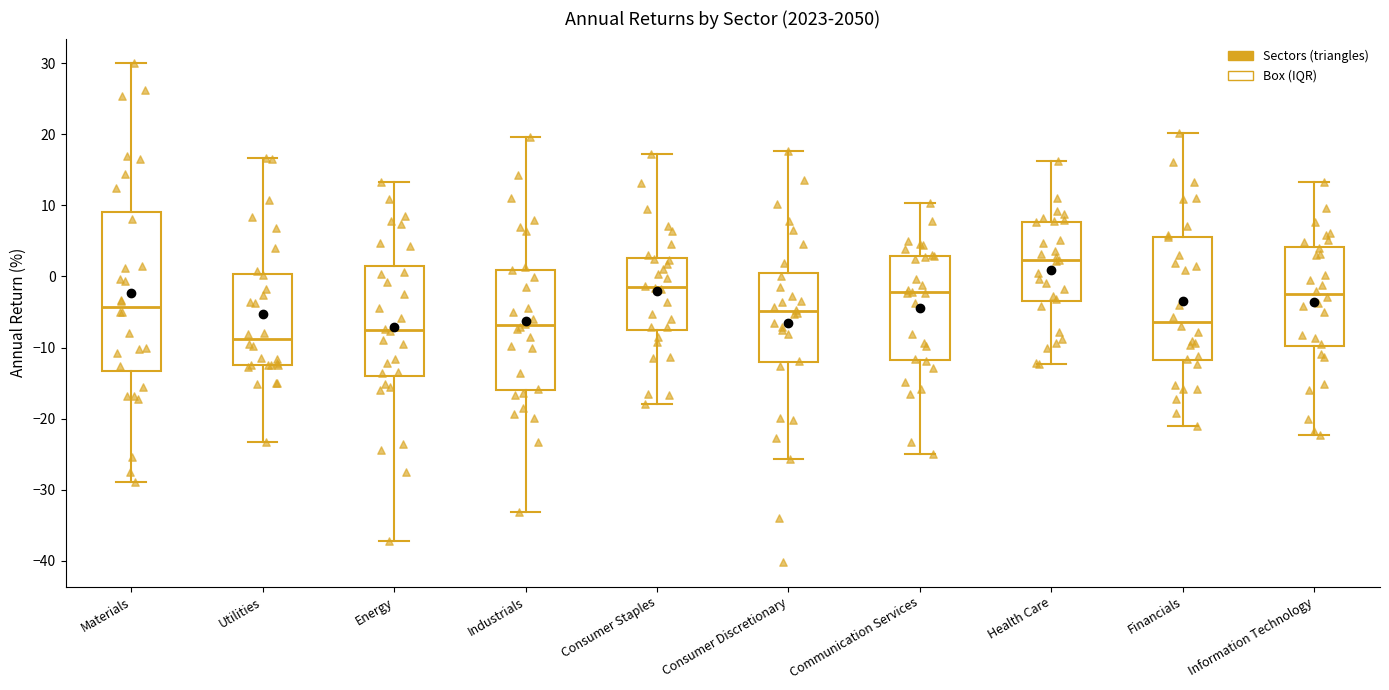

Reading left to right, transcribe this box plot: for each box, give where its median line is, the range the box spans, and where its two whiskers end, as read against the y-axis. The values are not printed on the chart, so give them approximately, as read against the axis.

Materials: median -4, box -13 to 9, whiskers -29 to 30
Utilities: median -9, box -12 to 0, whiskers -23 to 17
Energy: median -8, box -14 to 2, whiskers -37 to 13
Industrials: median -7, box -16 to 1, whiskers -33 to 20
Consumer Staples: median -2, box -8 to 3, whiskers -18 to 17
Consumer Discretionary: median -5, box -12 to 1, whiskers -26 to 18
Communication Services: median -2, box -12 to 3, whiskers -25 to 10
Health Care: median 2, box -3 to 8, whiskers -12 to 16
Financials: median -6, box -12 to 6, whiskers -21 to 20
Information Technology: median -2, box -10 to 4, whiskers -22 to 13